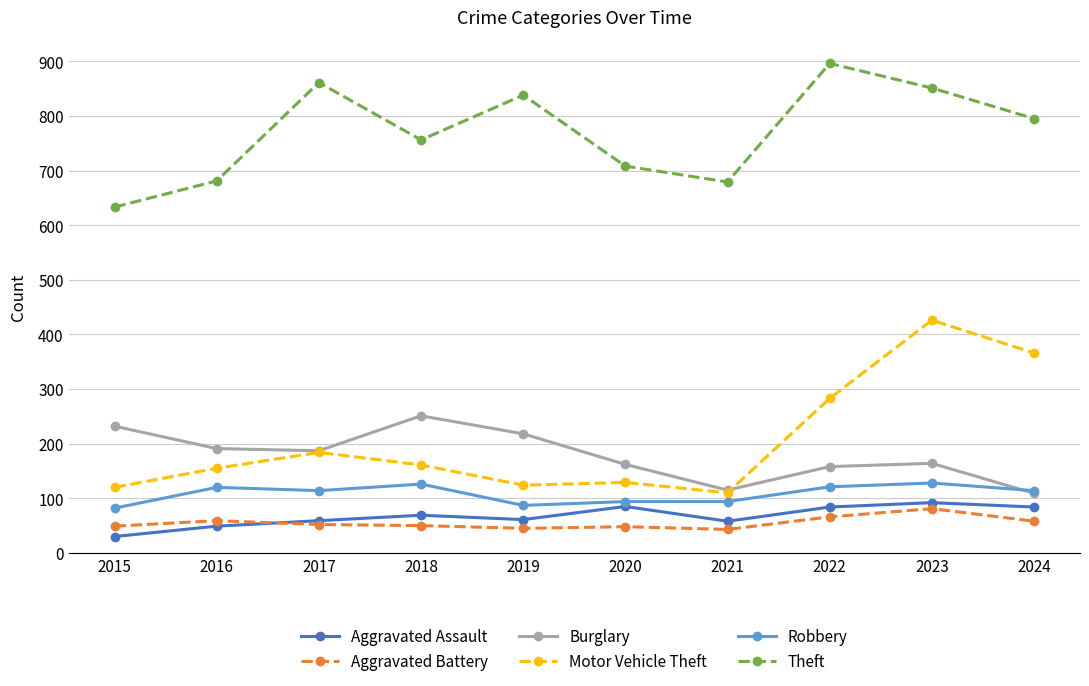

Does the chart display data point markers on the line(s)?

Yes